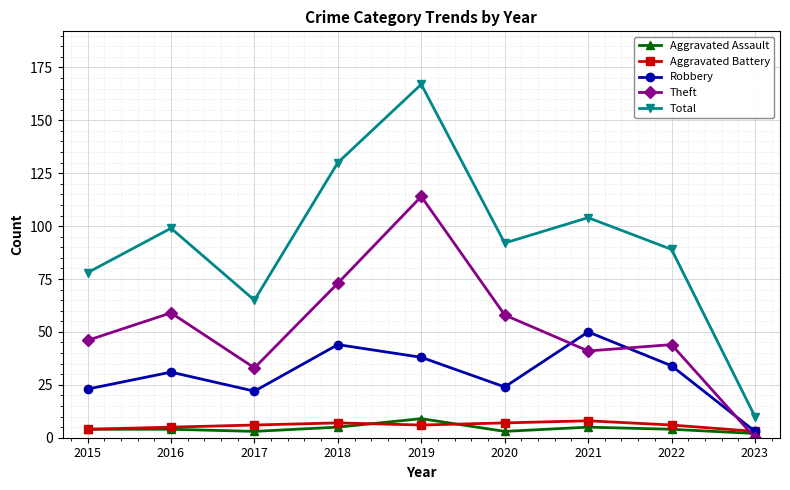

At how many categories does at least one series exceed 102?

3